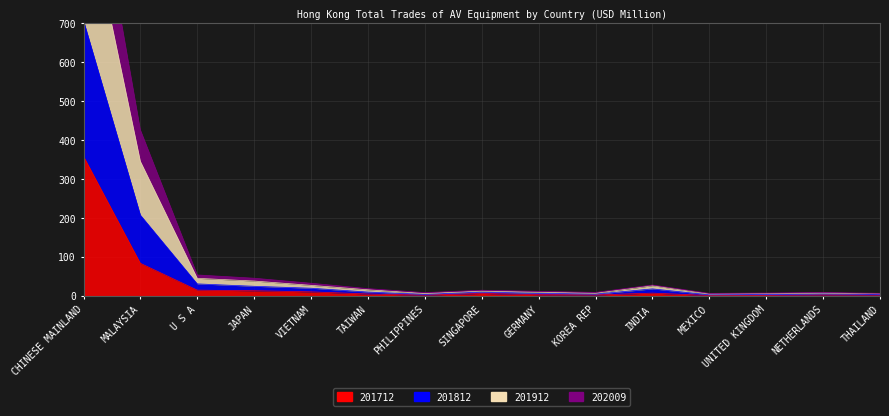

What is the greatest value displayed?

1254.9